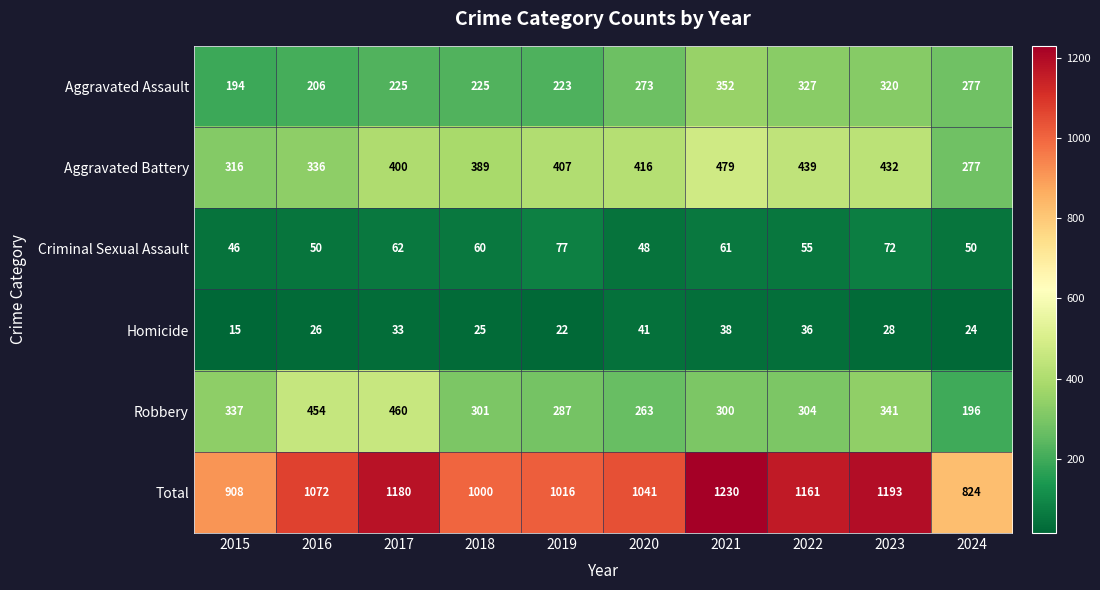

True or false: Aggravated Assault has a value of 350 at 2016.

False